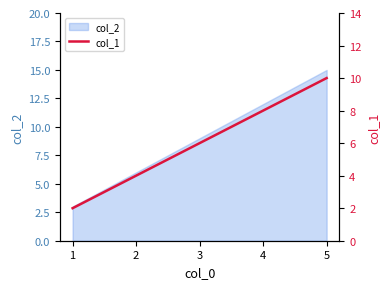

Reading left to right, list all the values displayed in this chart.

1=2	2=4	3=6	4=8	5=10